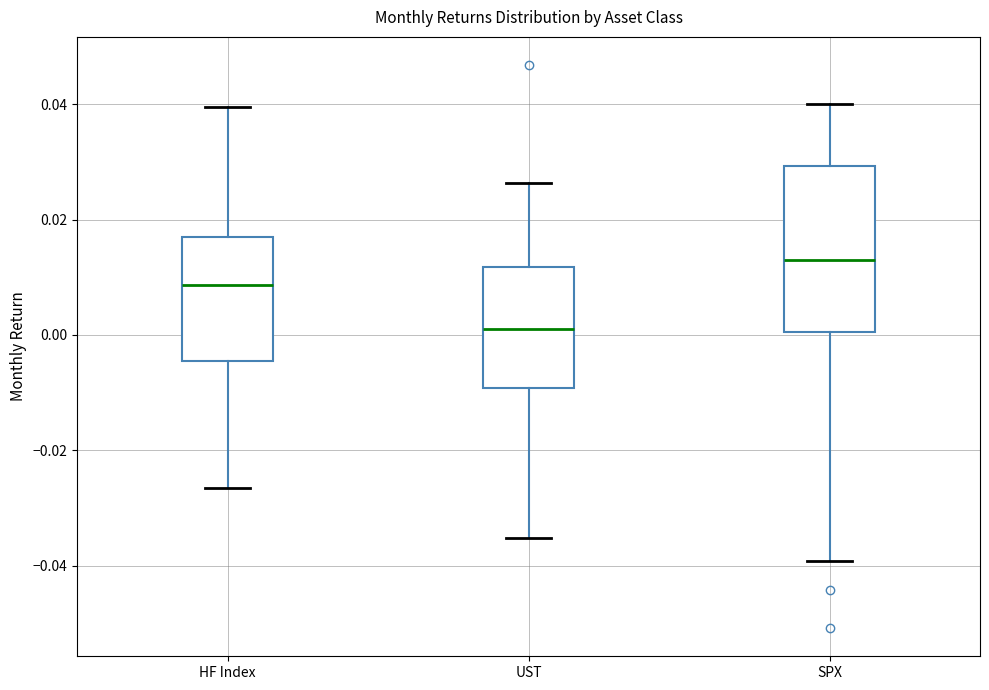

Which box's median line is the highest?

SPX